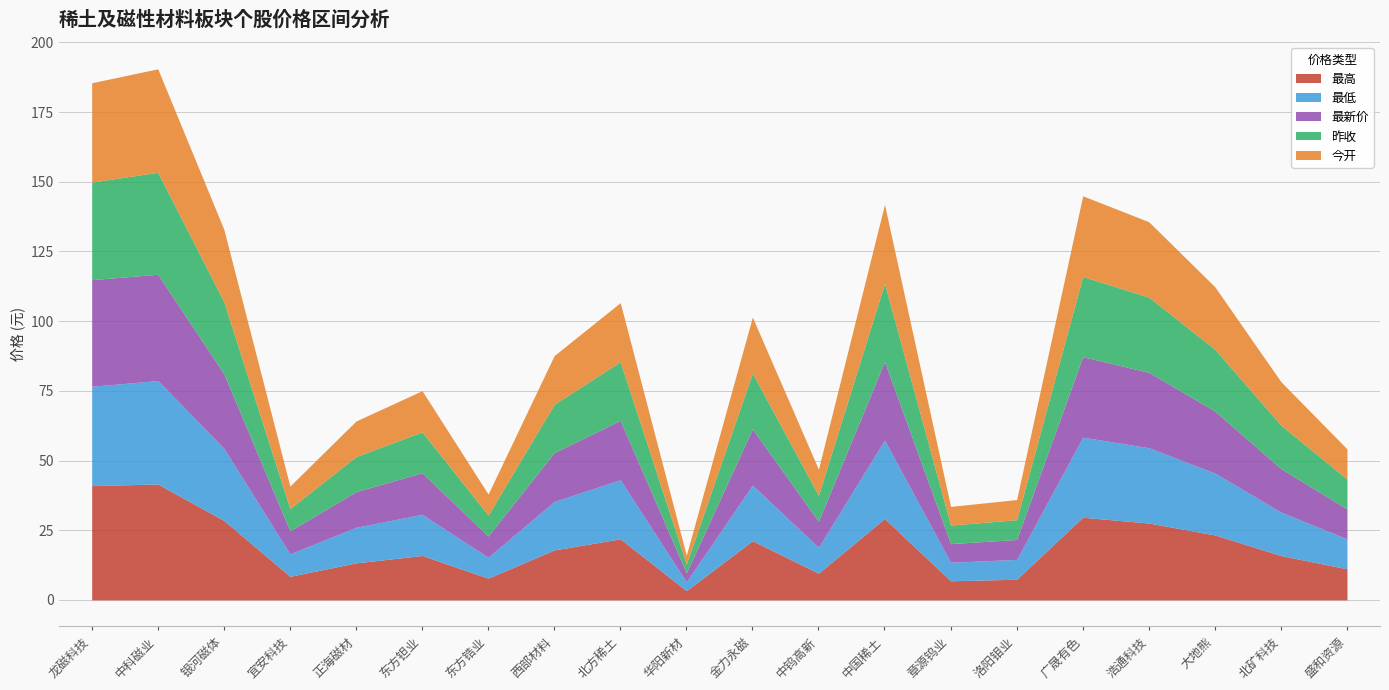

What is the lowest value of the 昨收 series?

3.2